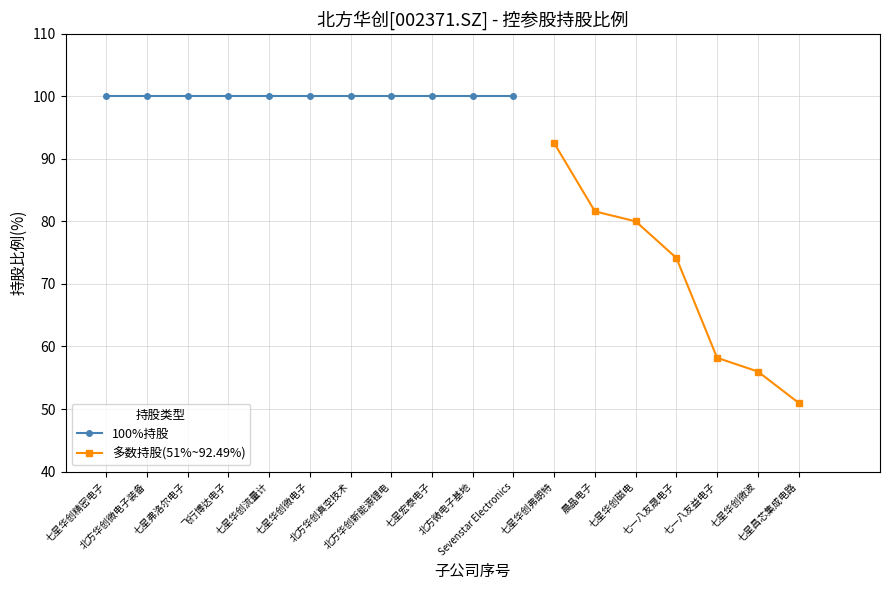

Does the chart display data point markers on the line(s)?

Yes